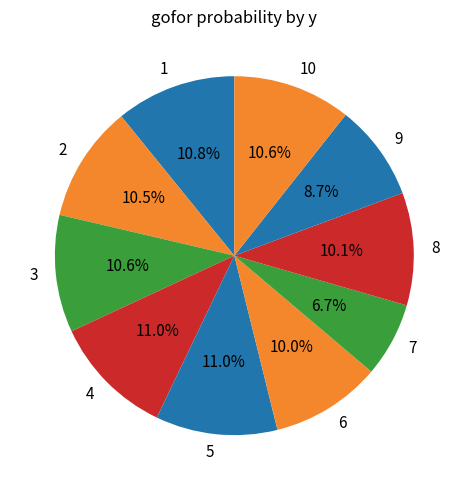

What portion of the pie excludes 5?

89.0%